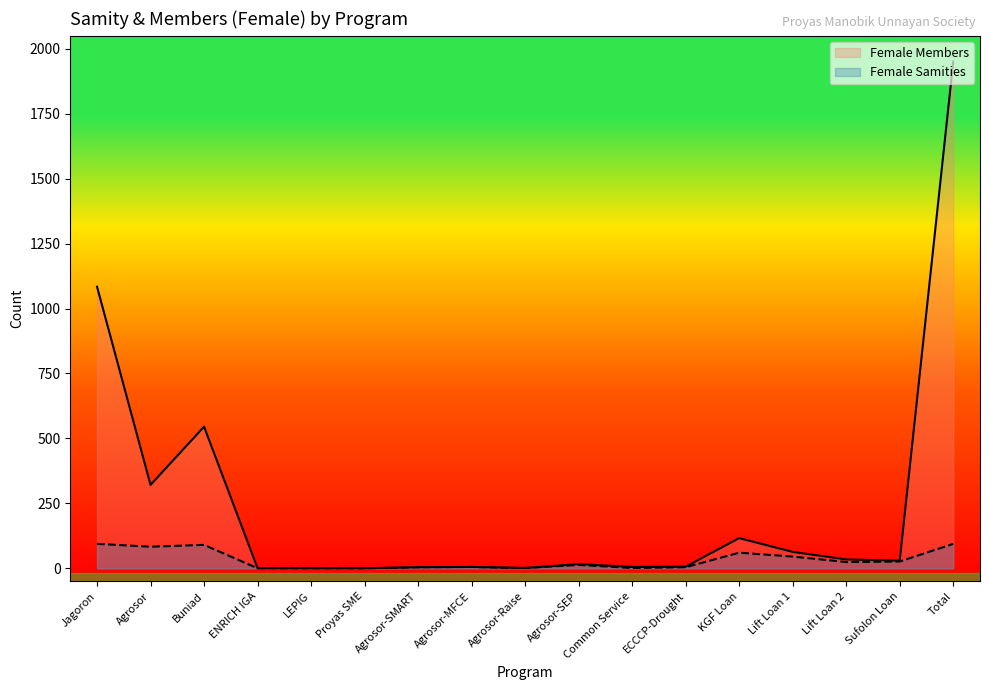

At which label does Female Members reach its peak?

Total